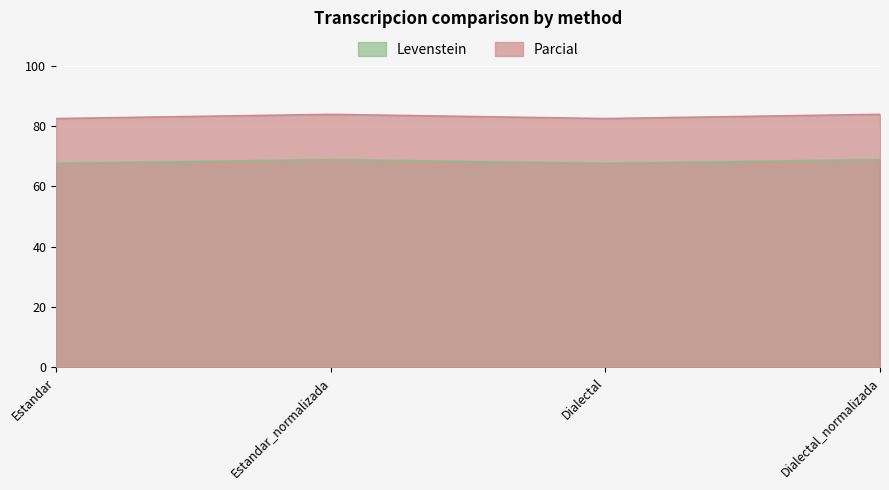

Where is the first local minimum for Parcial?

Dialectal